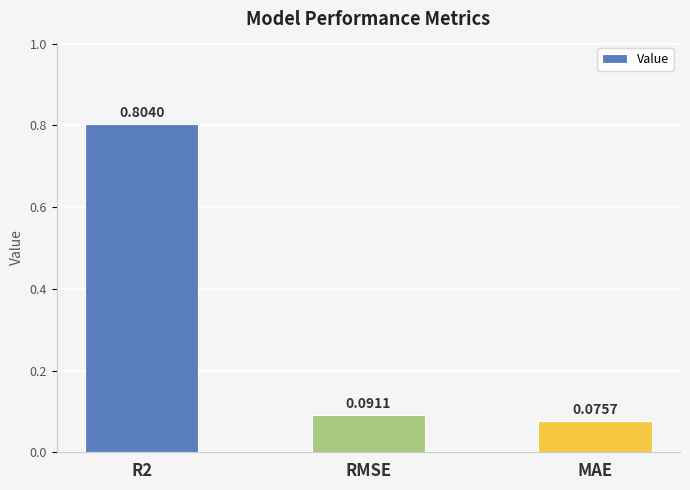

True or false: the data shows 0.2 at RMSE.

False